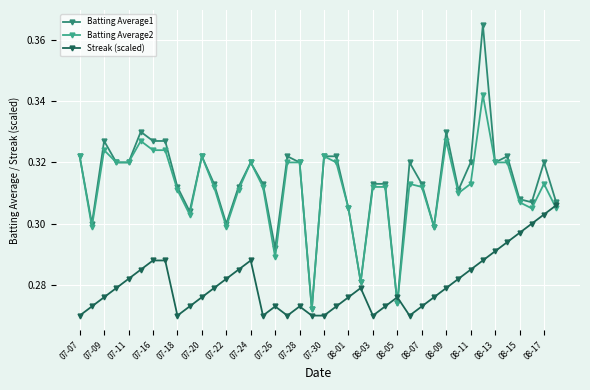

Count the number of data series in this chart.

3